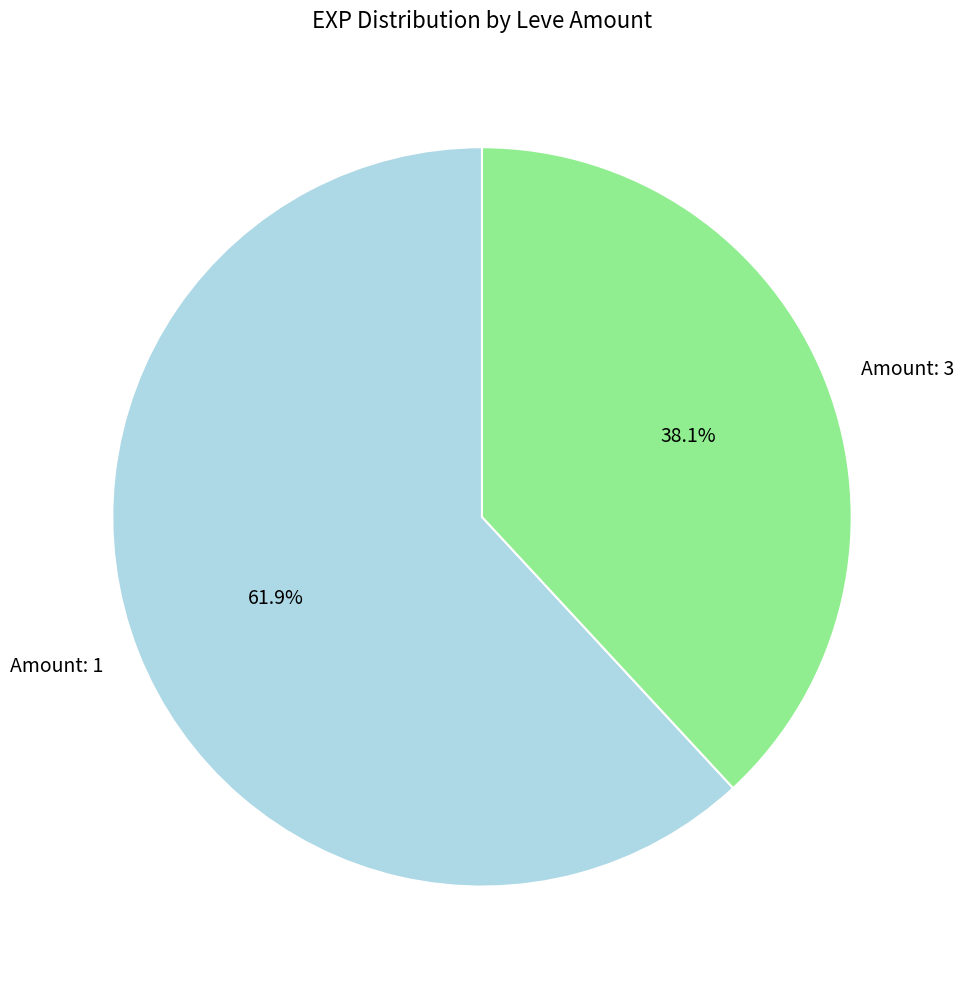

Is the sum of Amount: 3 and Amount: 1 greater than half?

Yes